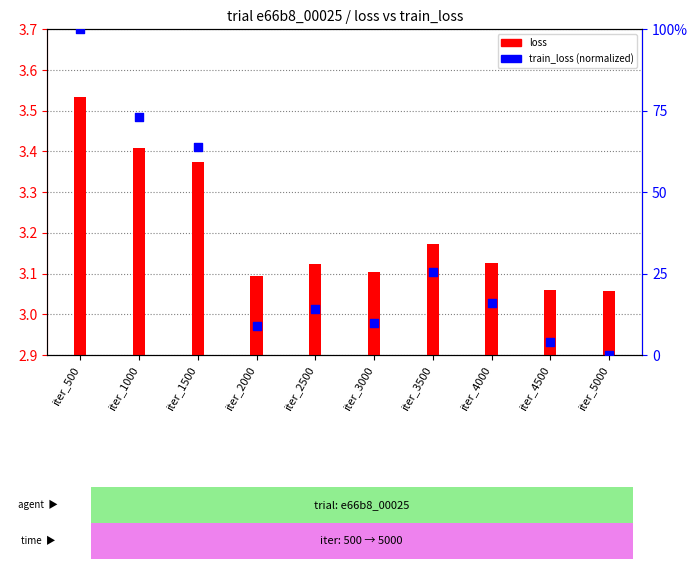

Which series reaches the minimum Y coordinate?

train_loss (normalized)